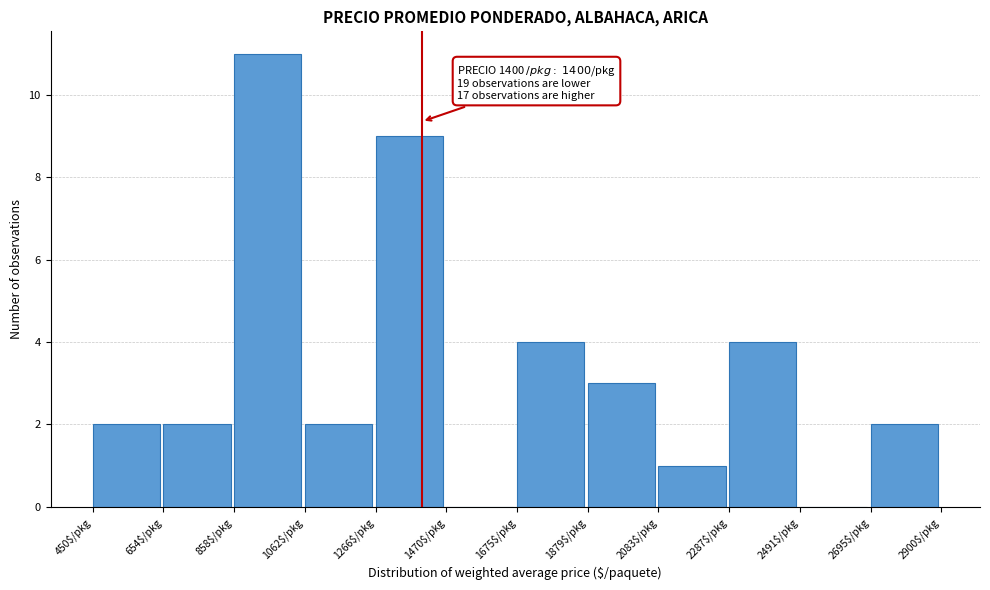

Over which range of the x-axis is the bar tallest?

850 to 1050